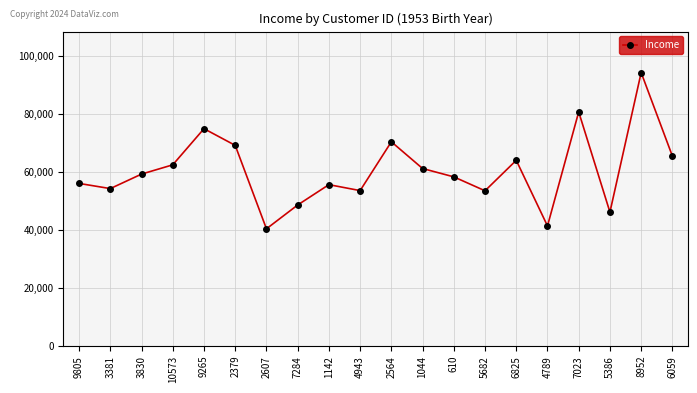

What is the label of the 6th point from the left?

2379